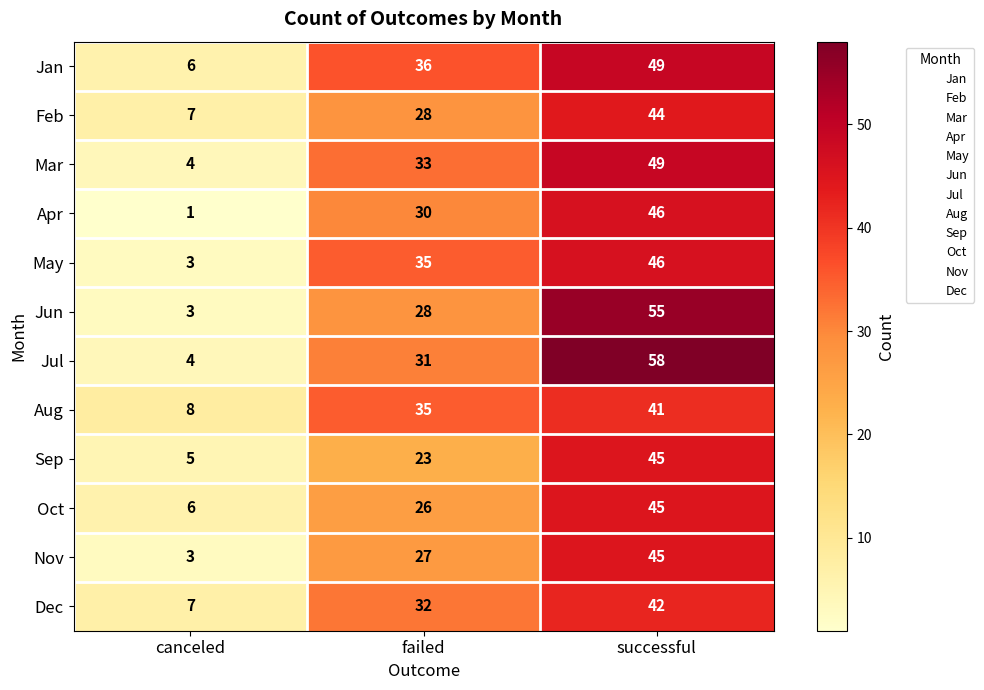

Which series has the widest spread of values?

Jul